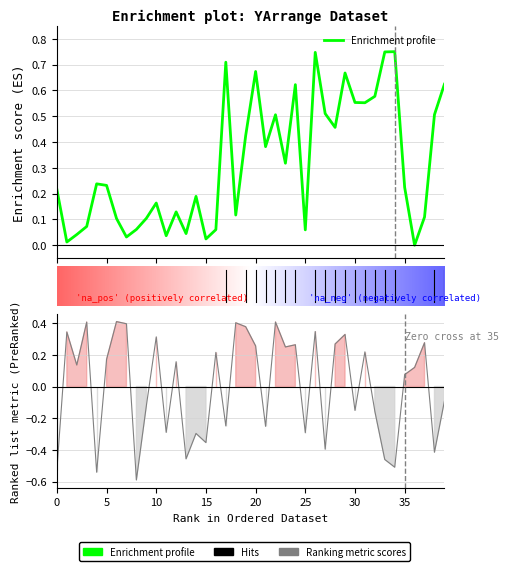

How many interior local peaks does the YArrange1 series have?

11